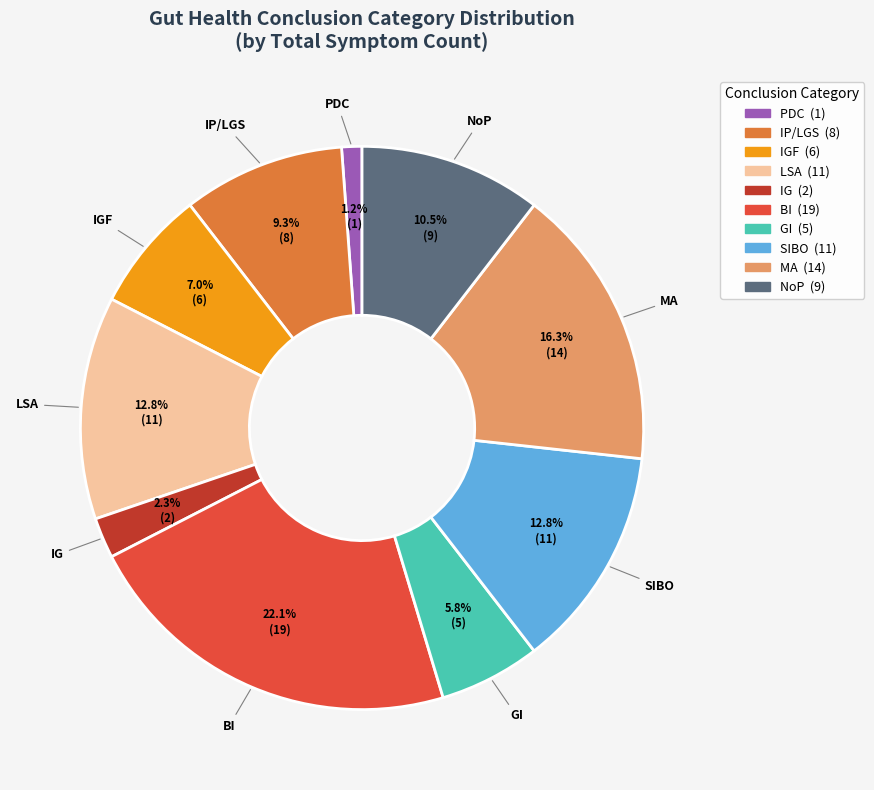

How many slices are in this pie chart?

10